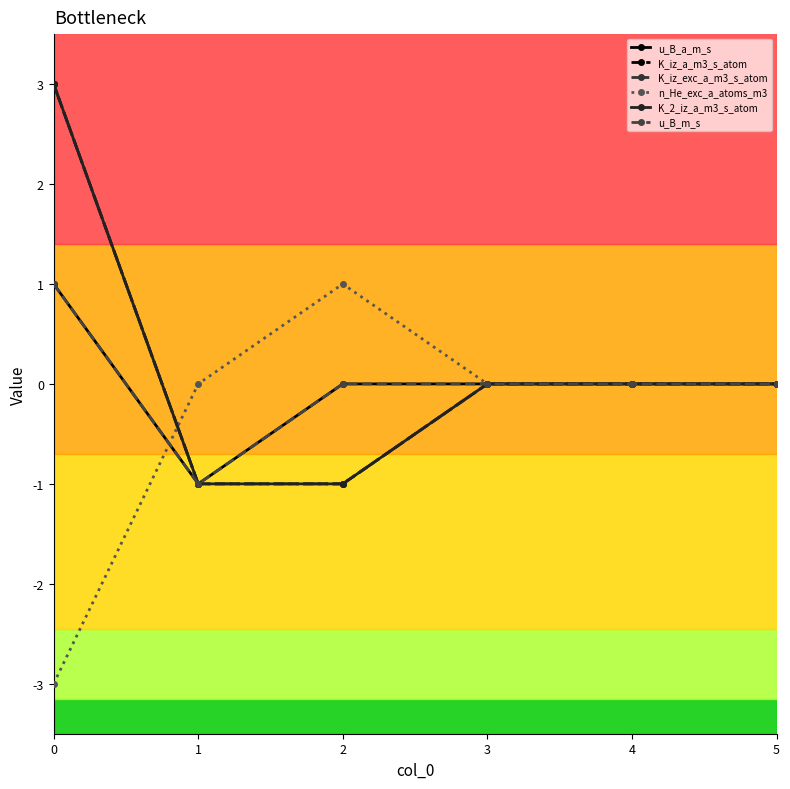

True or false: K_iz_exc_a_m3_s_atom has more than 1 interior local peaks.

False